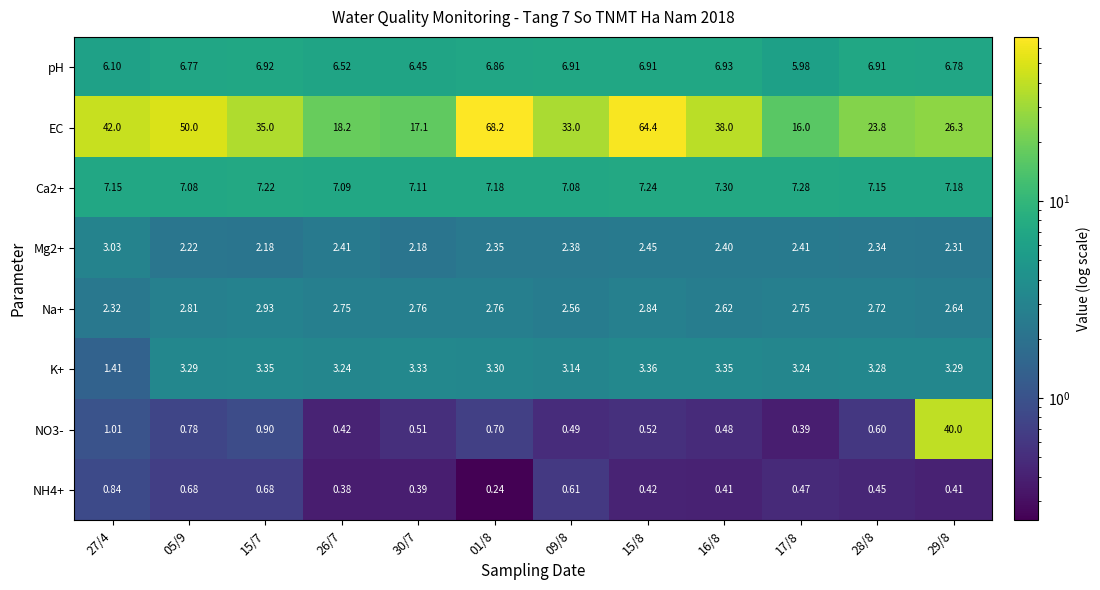

Between 15/8 and 16/8, which series saw the biggest shift?

EC